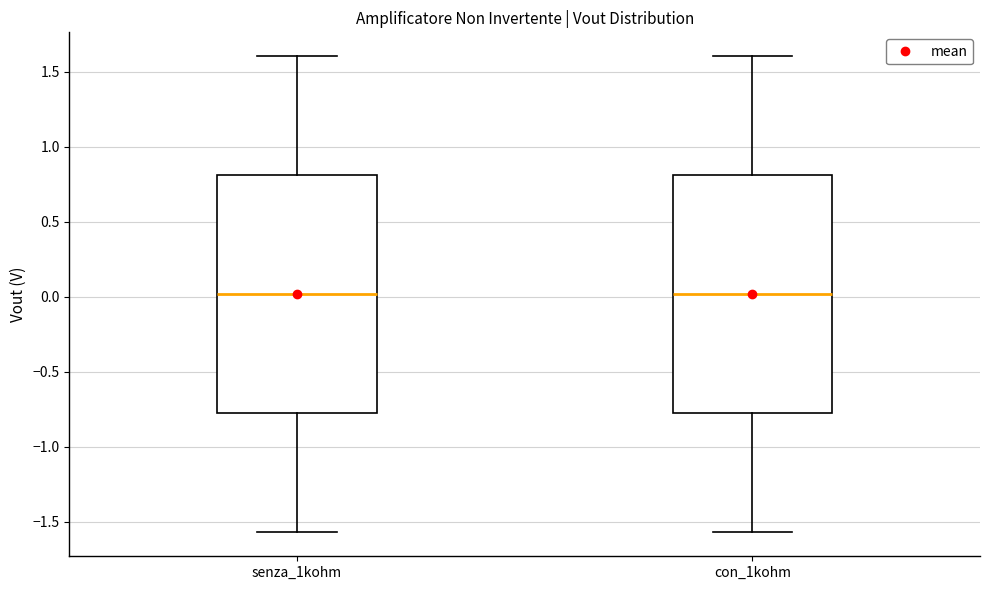

Reading left to right, read every box against the y-axis: the position of its median line, the range the box covers, and the ends of its whiskers. The values are not printed on the chart, so give them approximately, as read against the axis.

senza_1kohm: median 0.00, box -0.80 to 0.80, whiskers -1.55 to 1.60
con_1kohm: median 0.00, box -0.80 to 0.80, whiskers -1.55 to 1.60